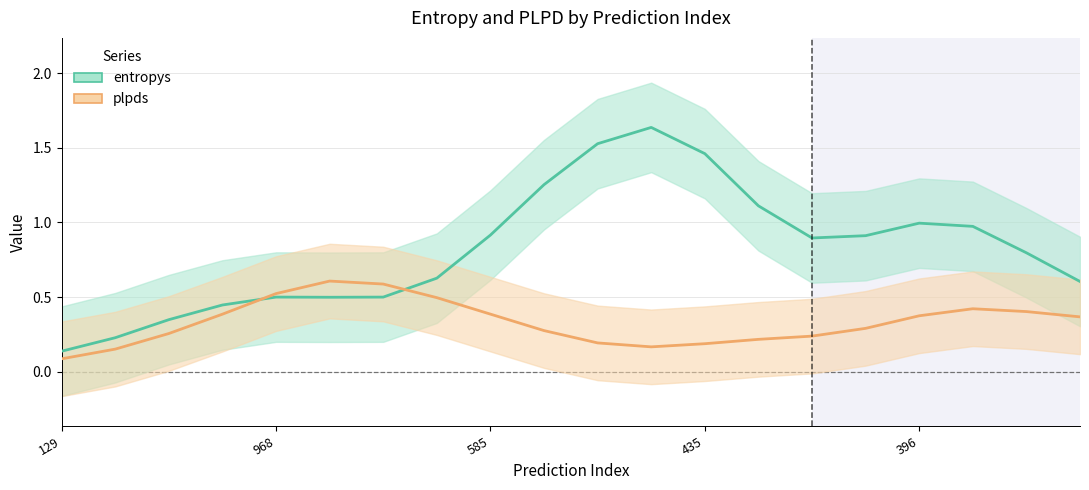

What is the value of the entropys point at the 1st from the left?

0.1